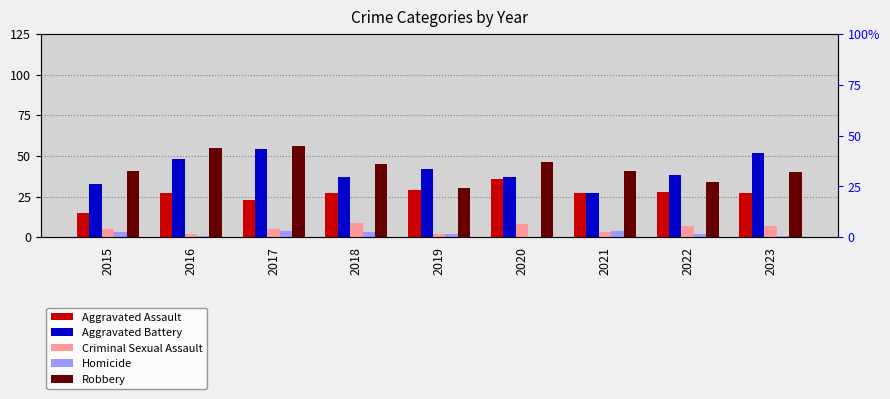

The Homicide series shows -3 at 2020. True or false?

False